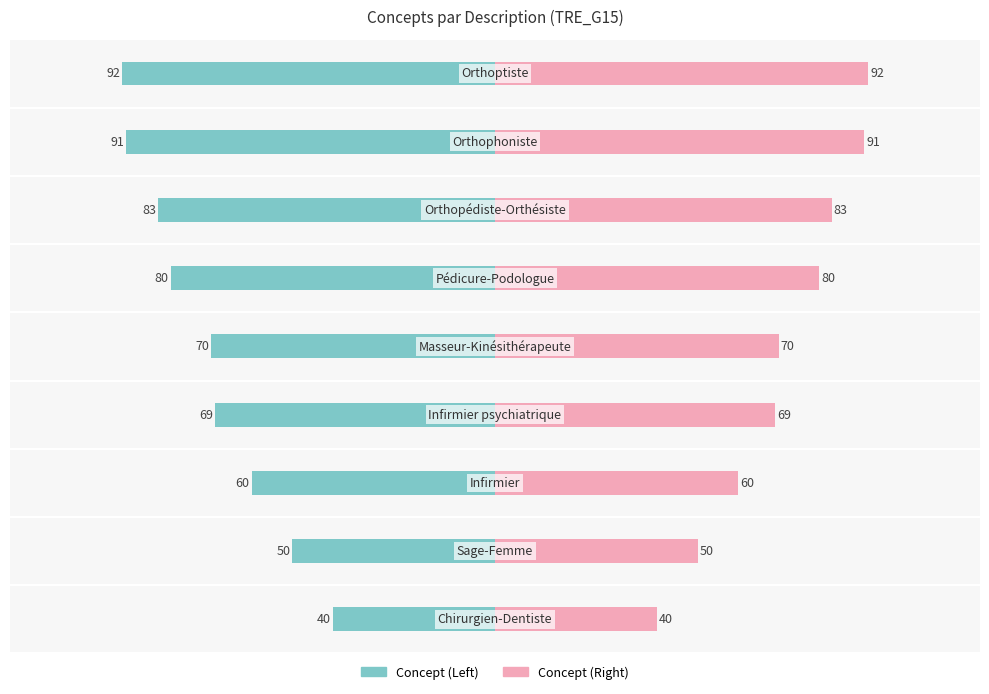

The Concept (Left) series shows -91 at 7. True or false?

True